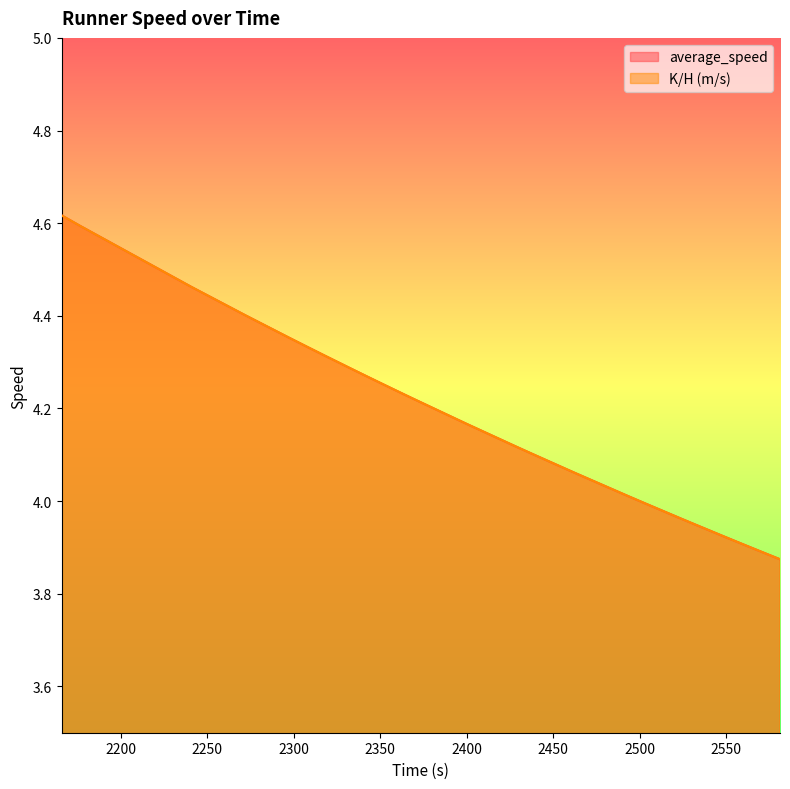

What is the difference between the second highest and second lowest values in the average_speed series?

0.7